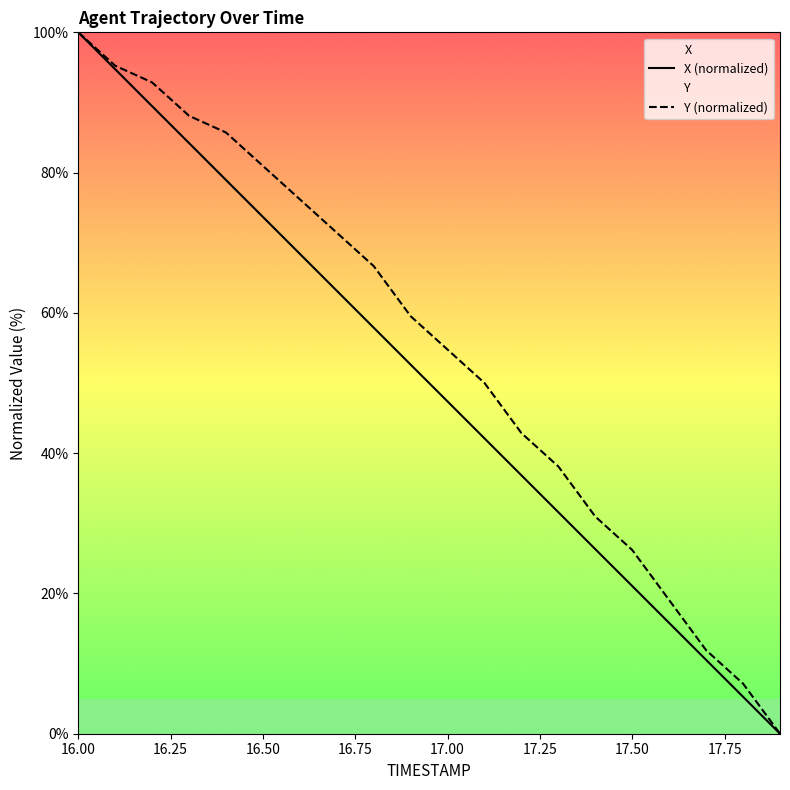

What is the difference between the second highest and minimum values in the Y (normalized) series?

95.2